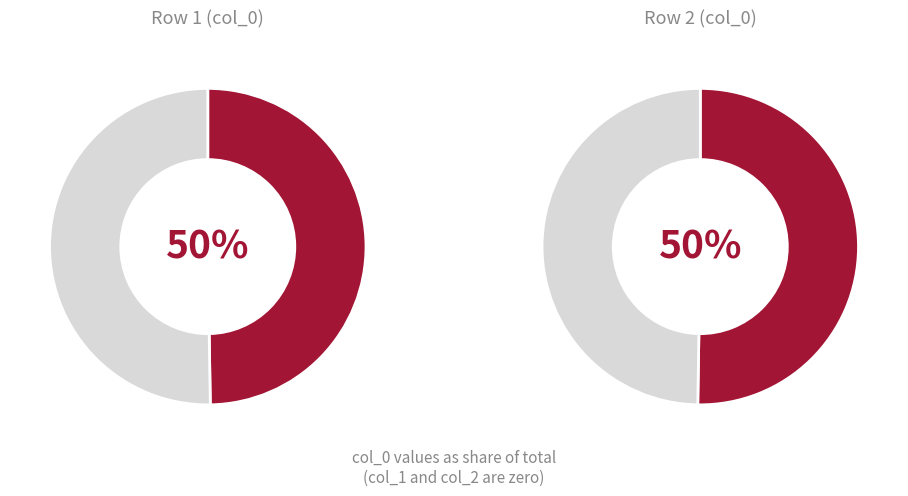

How many segments does this pie chart have?

2